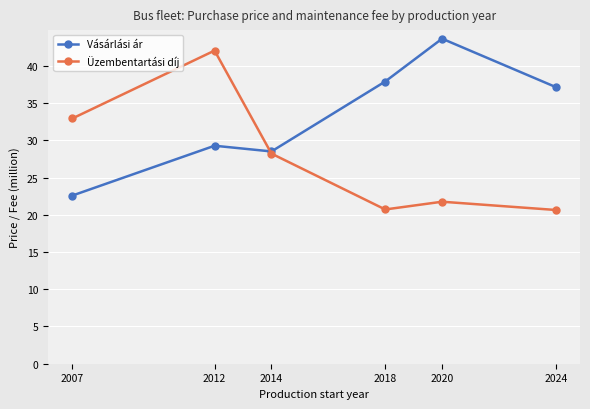

What is the value of the Vásárlási ár point at the 6th from the left?

37.1